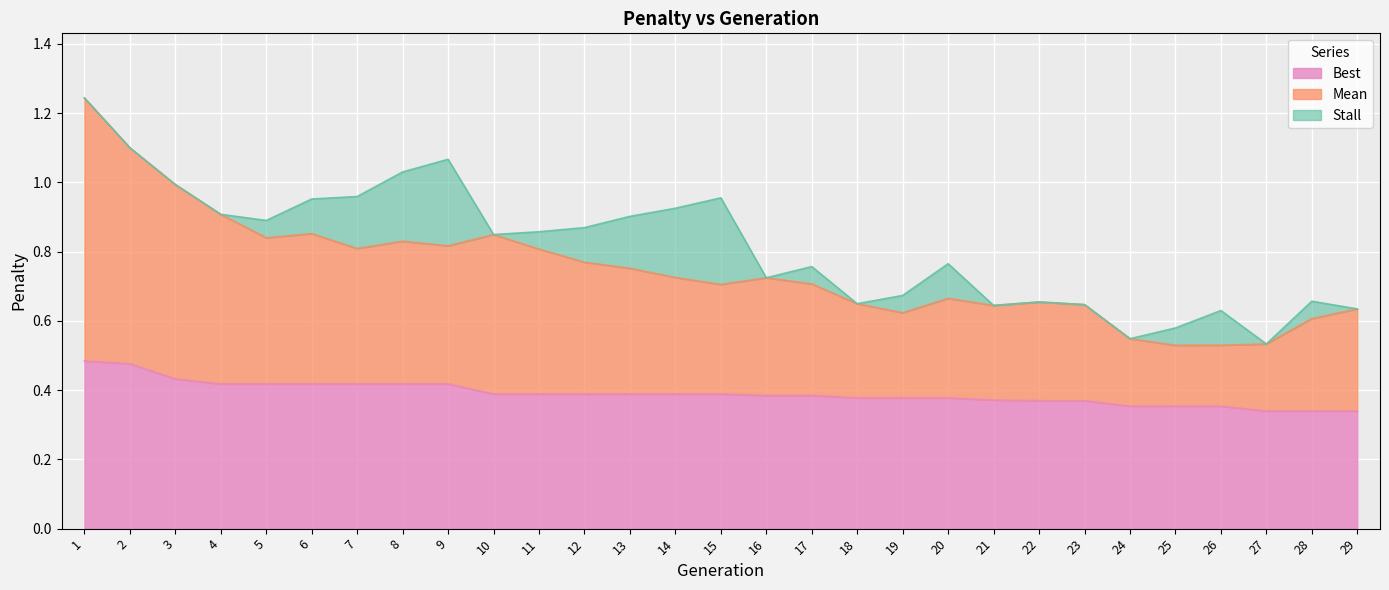

What is the difference between the maximum and minimum values in the Mean series?

0.7